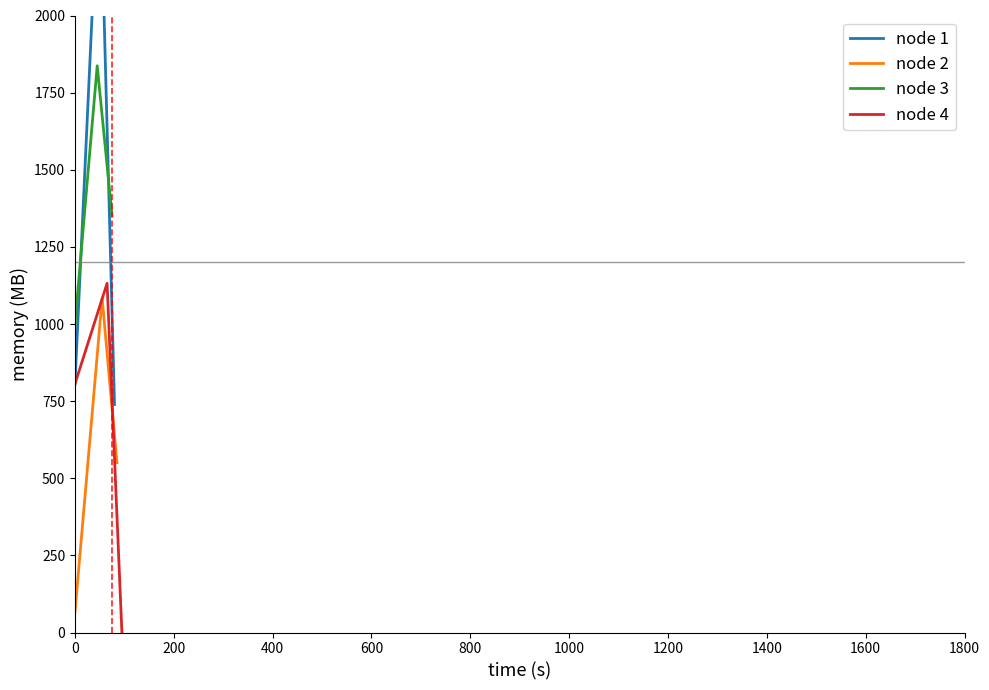

Rank the series at 200 from lowest to highest value.

node 2, node 4, node 3, node 1